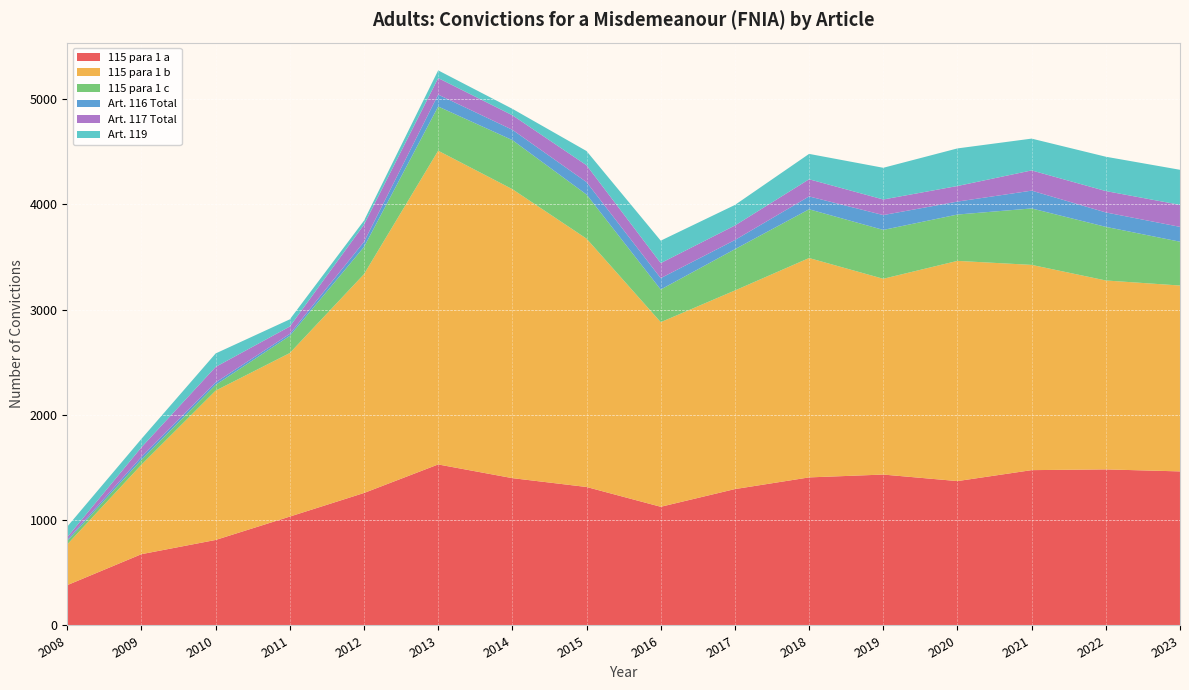

Reading left to right, extract all data points from this chart.

115 para 1 a: 383	677	812	1034	1258	1529	1399	1315	1127	1295	1406	1433	1371	1475	1482	1463
115 para 1 b: 387	850	1418	1553	2078	2979	2744	2358	1753	1886	2083	1859	2091	1949	1794	1765
115 para 1 c: 32	46	55	163	258	420	466	419	310	392	463	464	440	536	509	416
Art. 116 Total: 13	28	23	19	49	113	98	118	108	87	122	141	123	169	137	141
Art. 117 Total: 24	91	147	70	163	157	138	160	143	138	163	148	148	192	203	209
Art. 119: 100	80	128	68	38	73	61	135	213	195	241	301	357	302	326	333